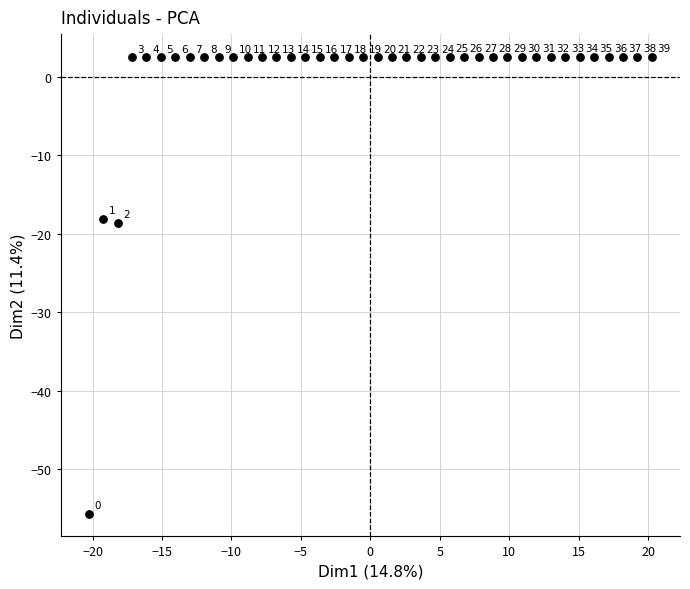

What is the range of Y values (max minus min)?

58.2